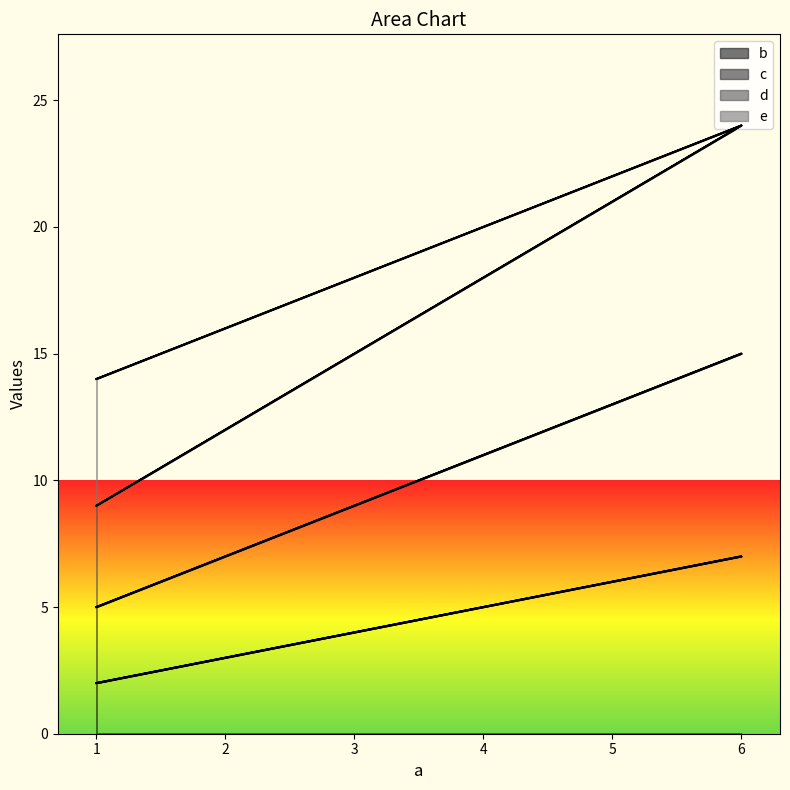

Which has a higher value, 6 or 1?

6